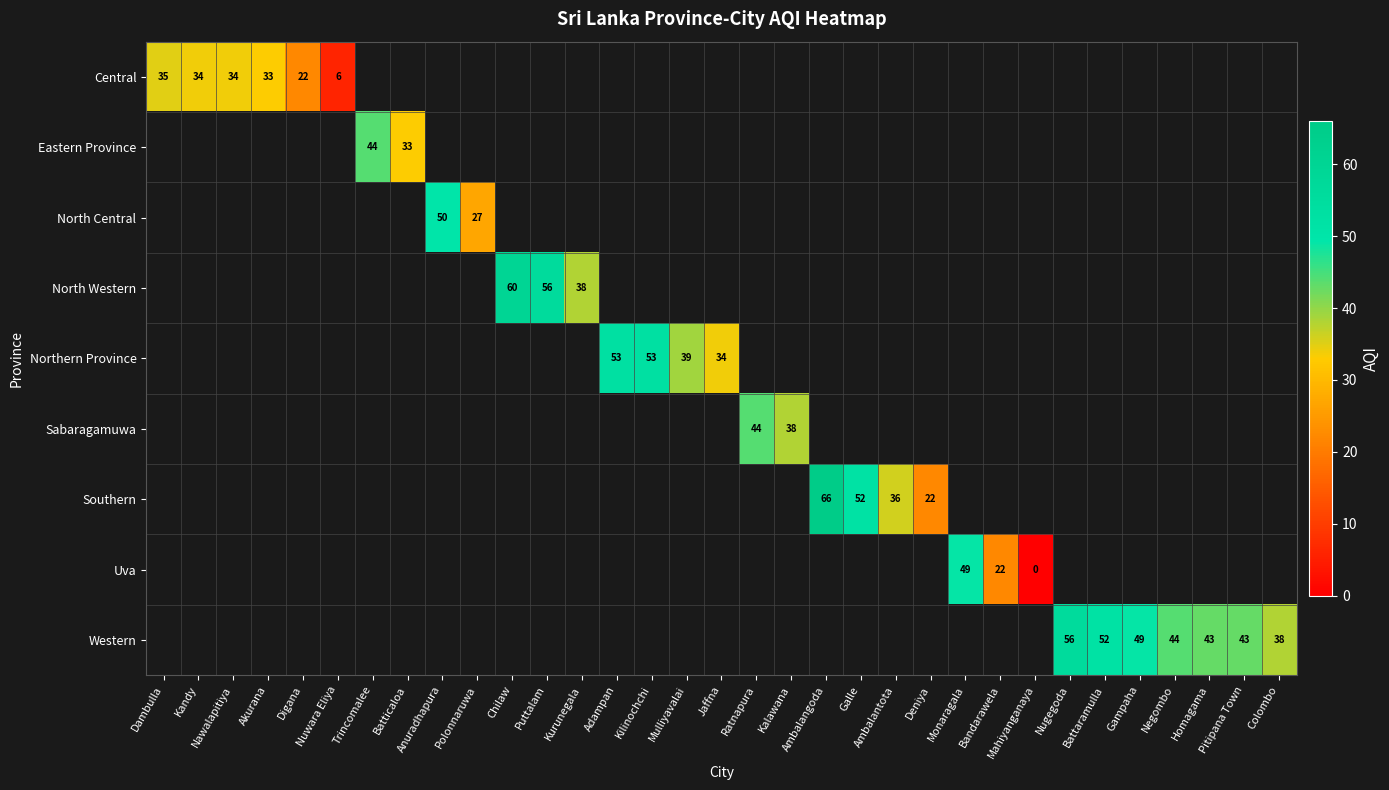

Which label corresponds to the largest value in the chart?

Ambalangoda